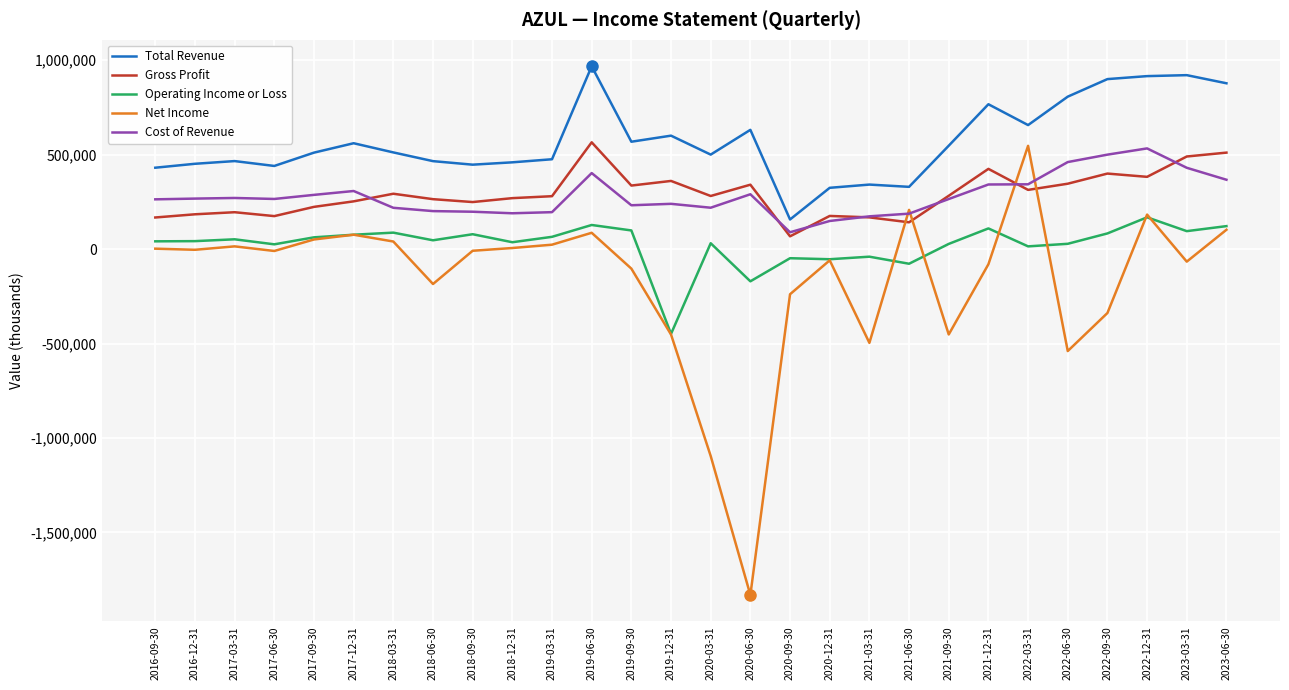

What is the spread (max minus min) of values at 2019-12-31?

1052800